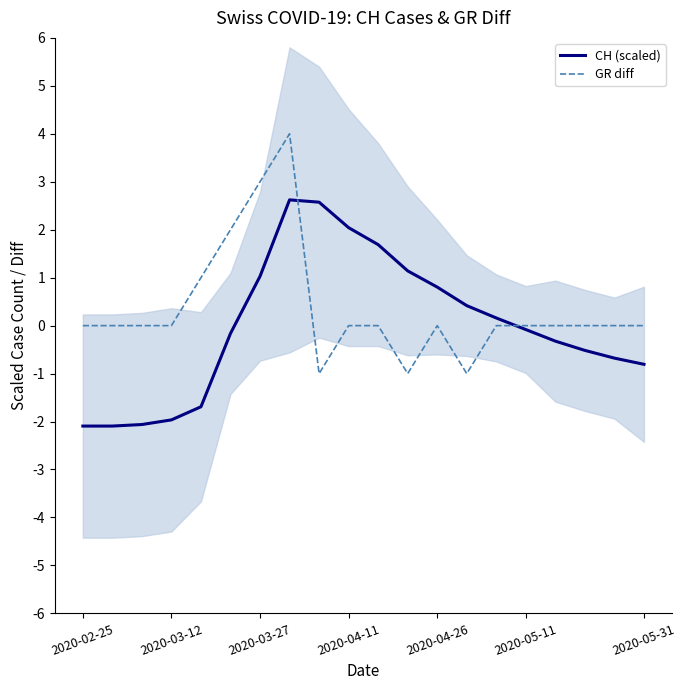

Between which two adjacent categories do CH (scaled) and GR diff first intersect?

7 and 8